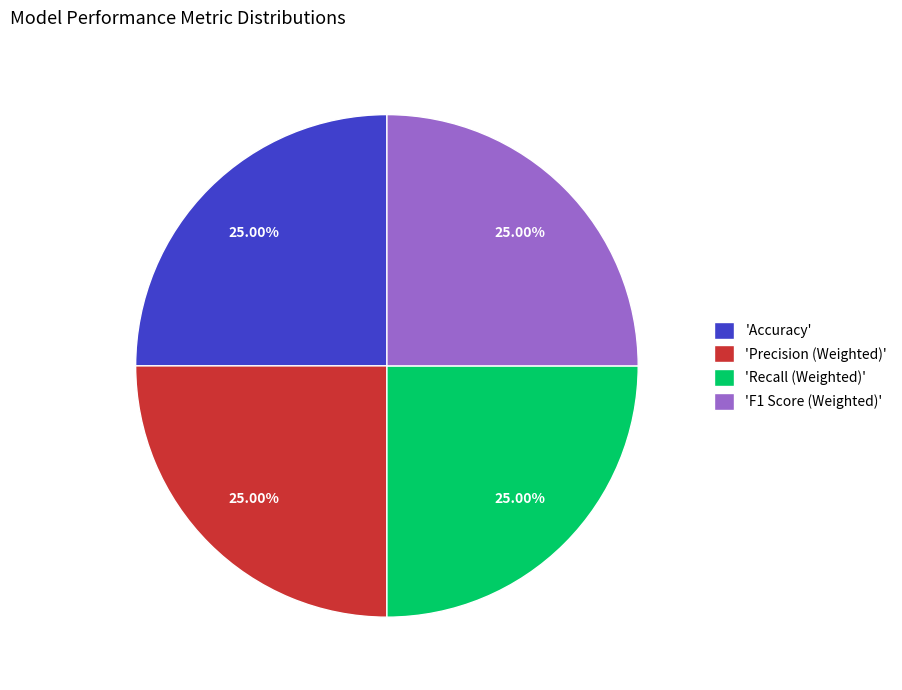

How many segments does this pie chart have?

4